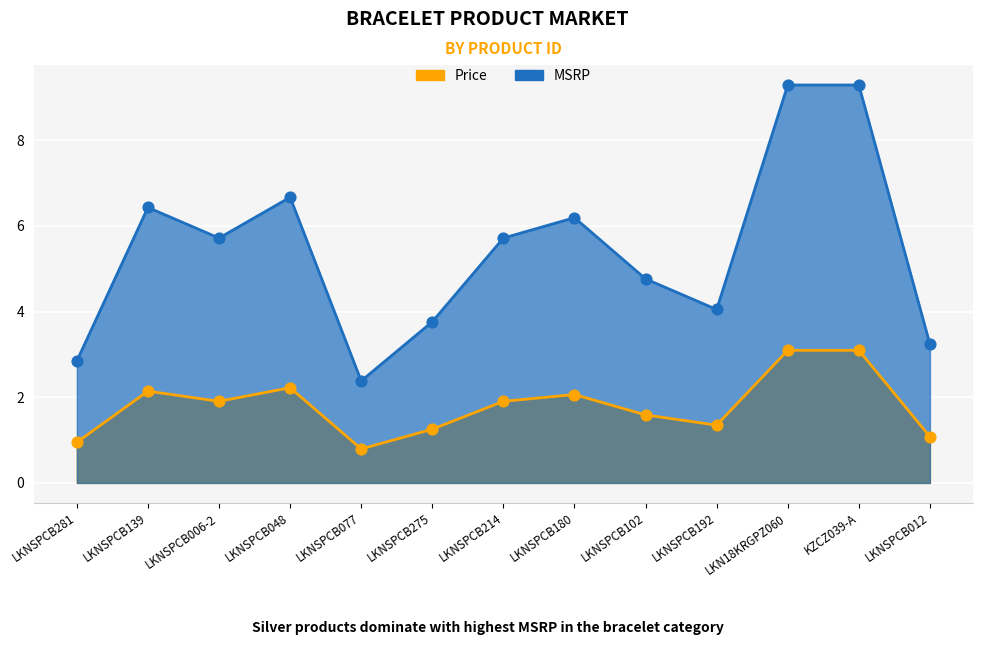

Is the value of MSRP at LKNSPCB139 greater than the value of Price at LKNSPCB077?

Yes